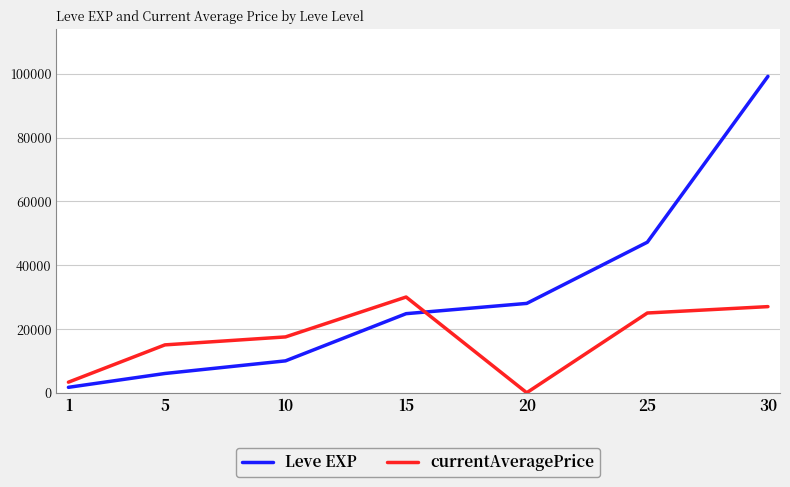

List the series in order of their overall mean, highest first.

Leve EXP, currentAveragePrice